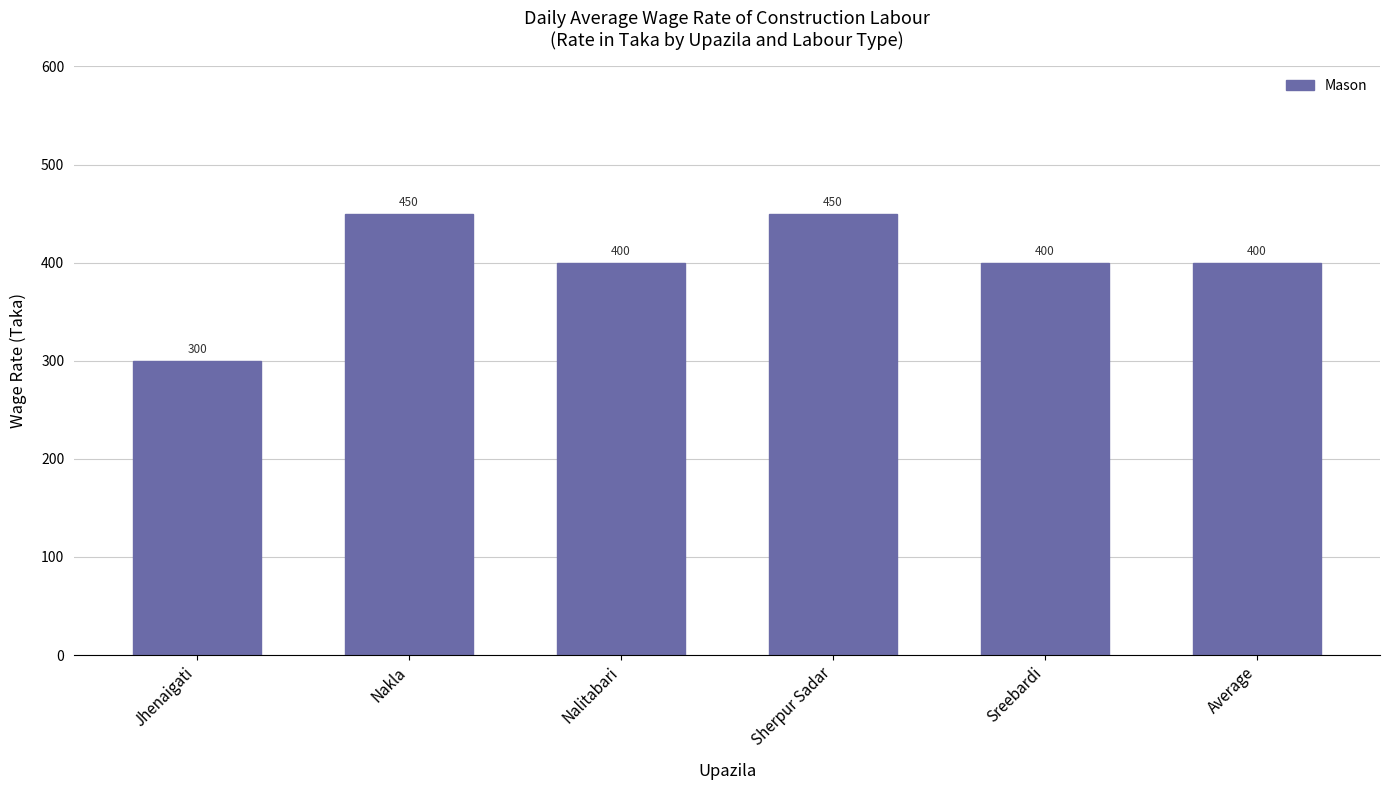

How many values are between 400 and 450?

5